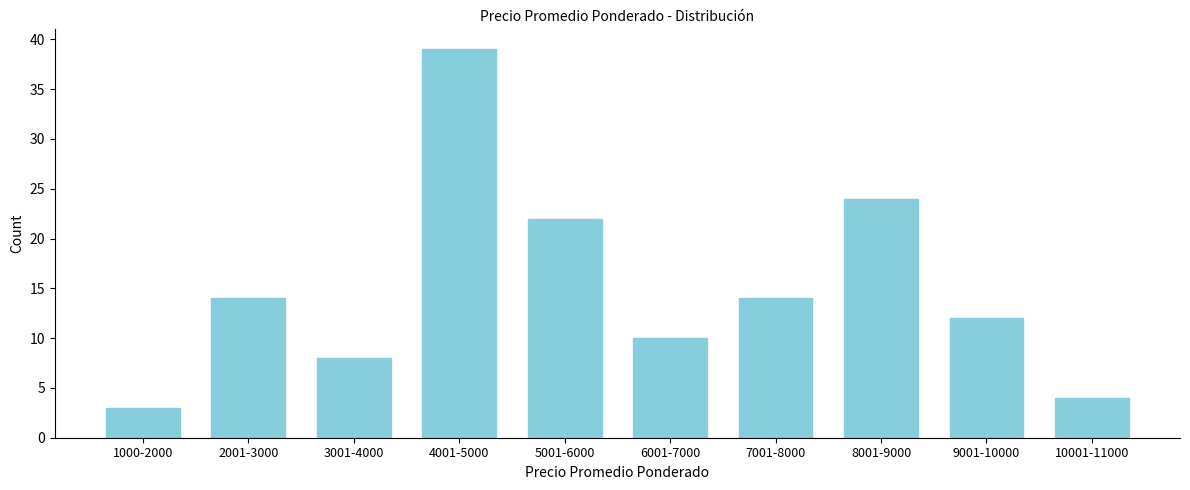

Reading right to left, what are all the values shown in this chart?

4	12	24	14	10	22	39	8	14	3